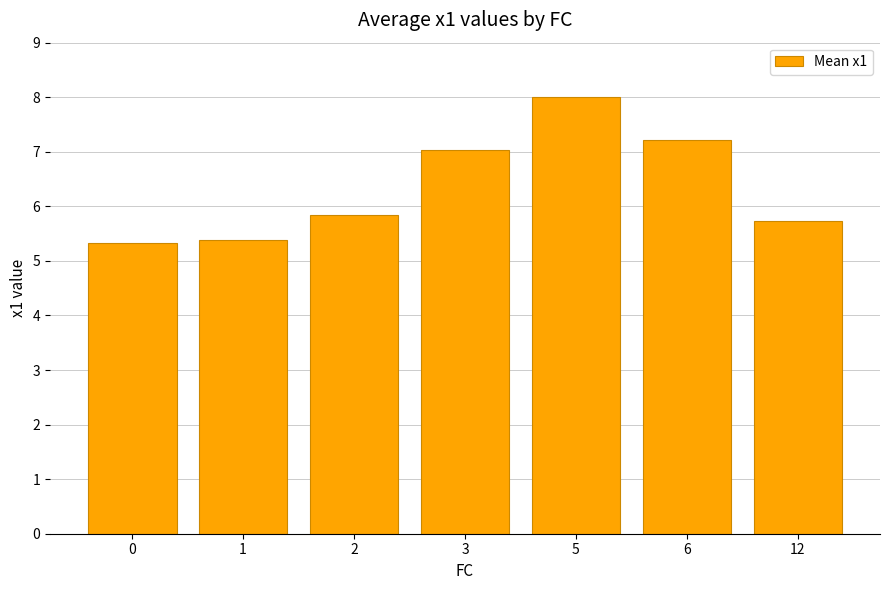

What is the sum of all values?

44.5